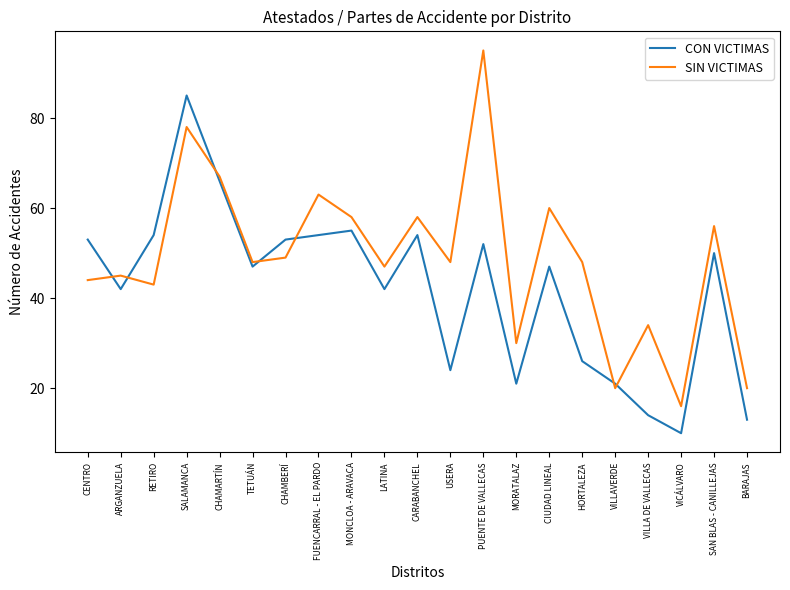

What is the difference between the second highest and minimum values in the CON VICTIMAS series?

56